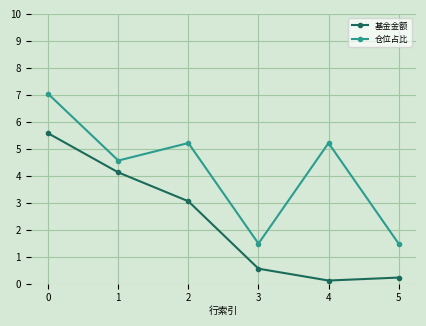

Which category has the lowest value in the 基金金额 series?

4